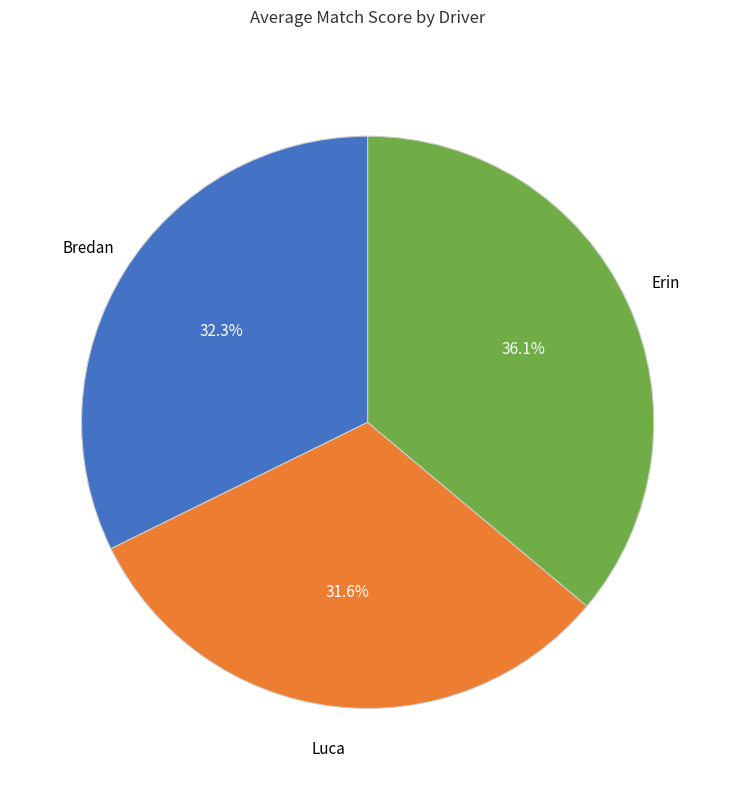

Is it true that Erin is 44% of the pie?

False